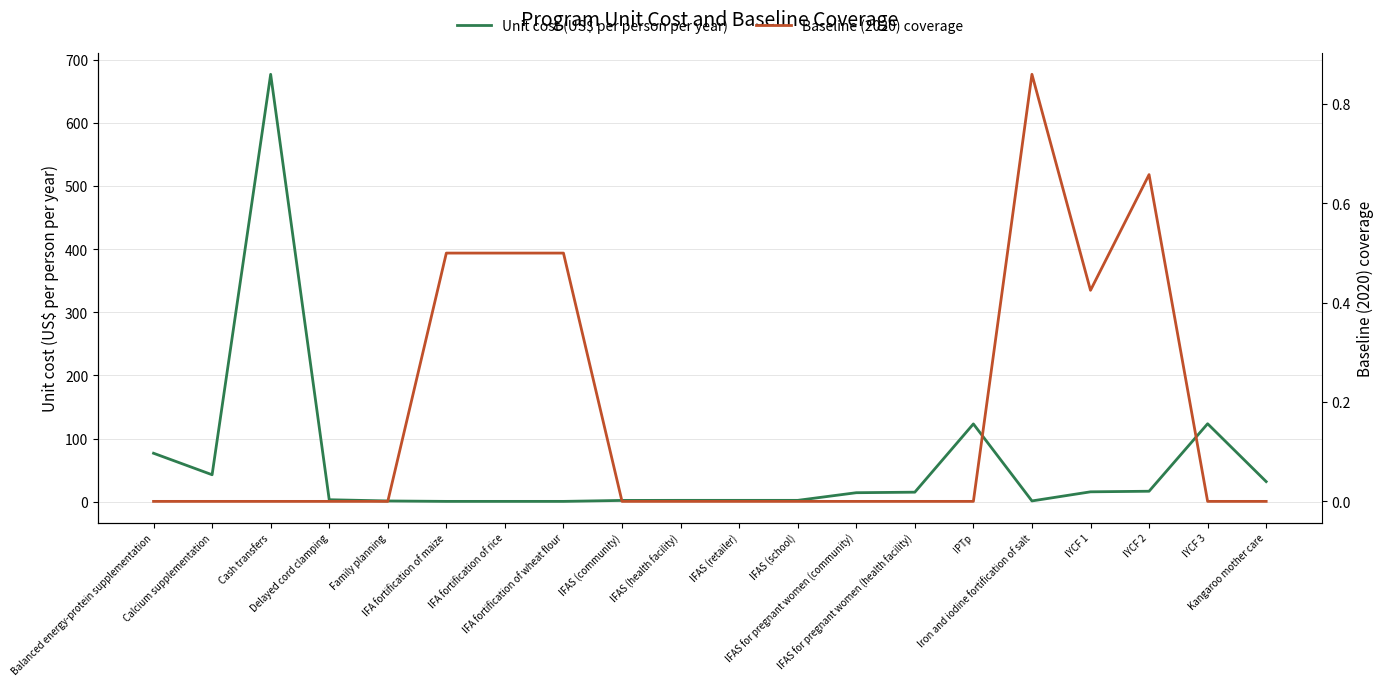

True or false: Unit cost (US$ per person per year) and Baseline (2020) coverage cross at least once.

True